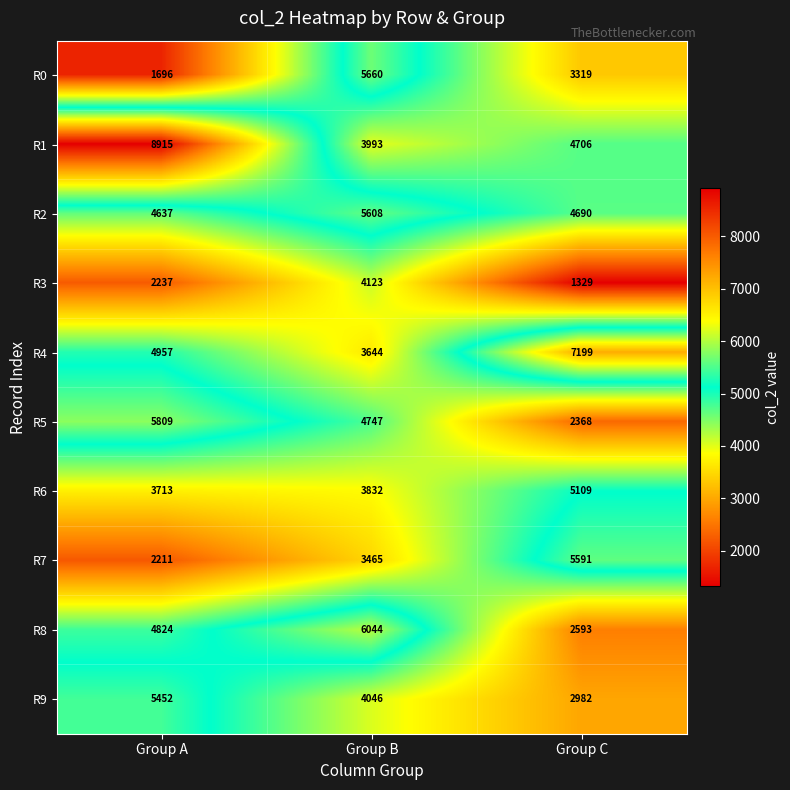

The value of R0 at Group C is 5868. True or false?

False